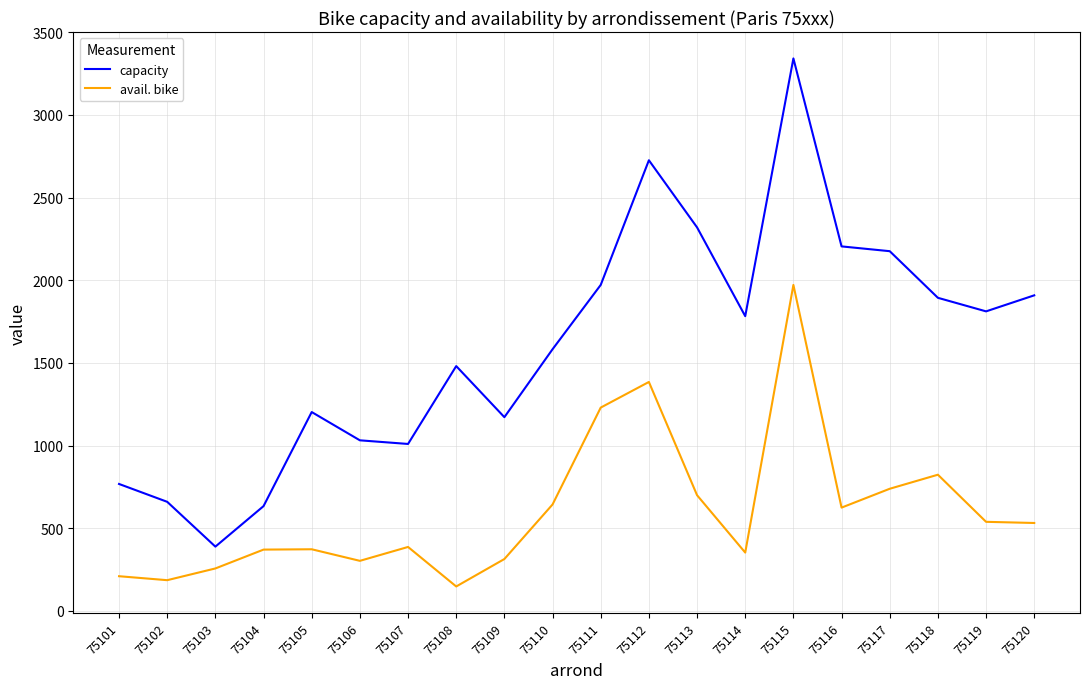

Which series has the largest range (max minus min)?

capacity